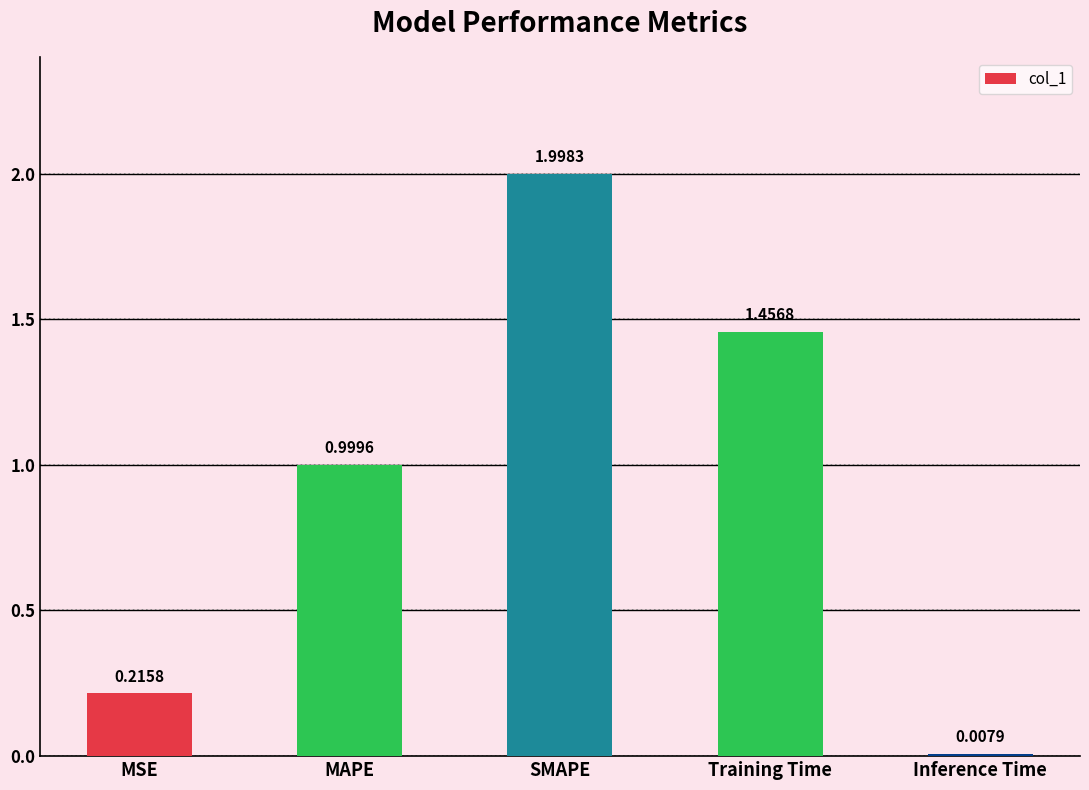

List the labels in order of value, largest first.

SMAPE, Training Time, MAPE, MSE, Inference Time